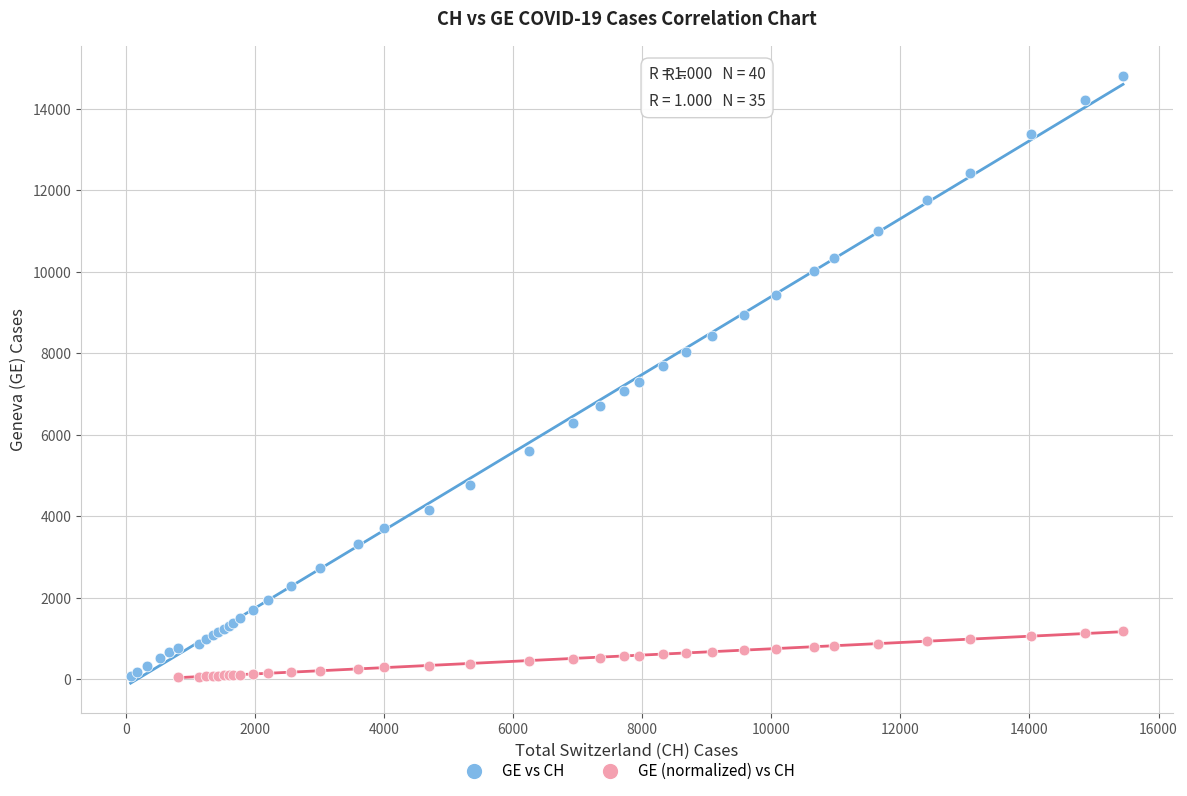

Which series has the largest Y range (max minus min)?

GE vs CH